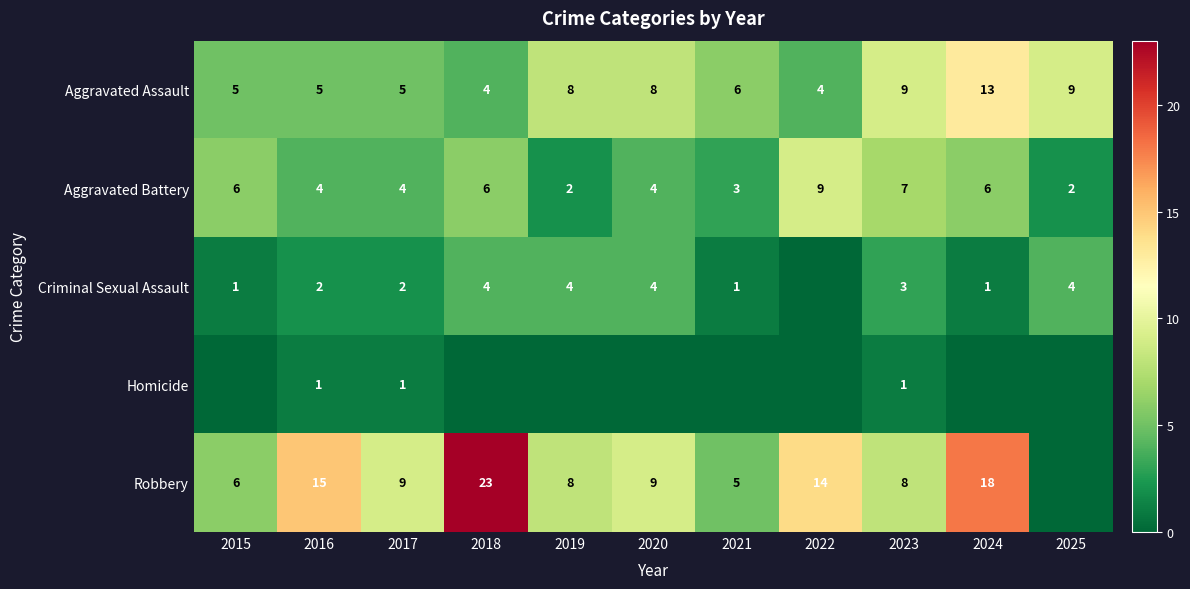

Which has a higher value, 2025 or 2023?

2025